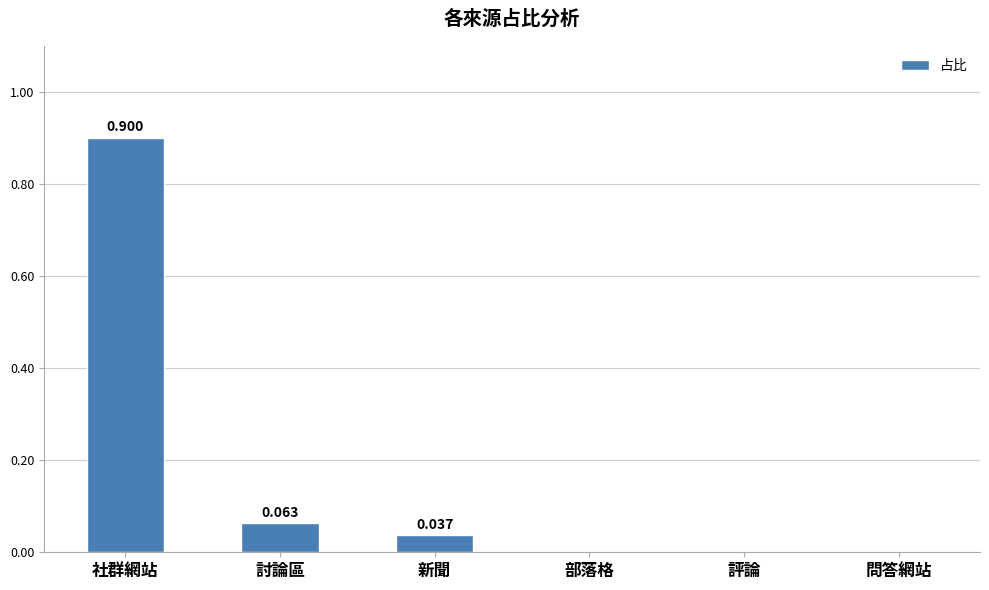

Between 討論區 and 問答網站, which is larger?

討論區